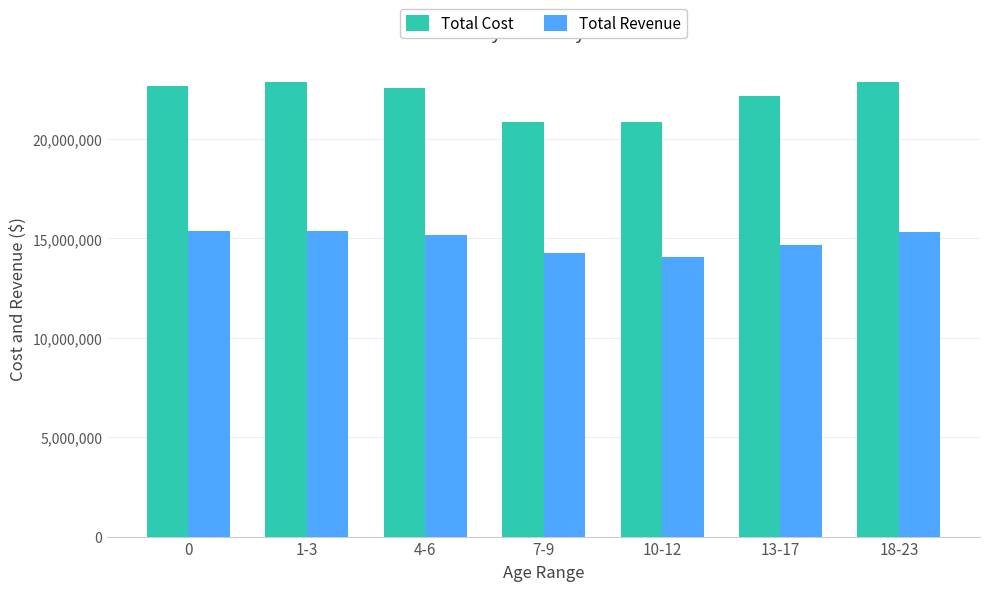

What is the label of the 1st bar from the right?

18-23